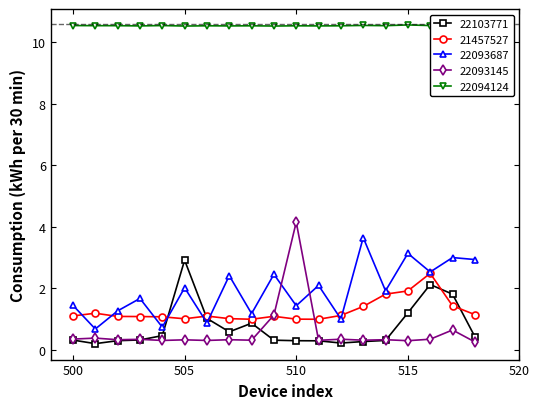

What is the value of the 22093145 point at the 7th from the left?

0.3